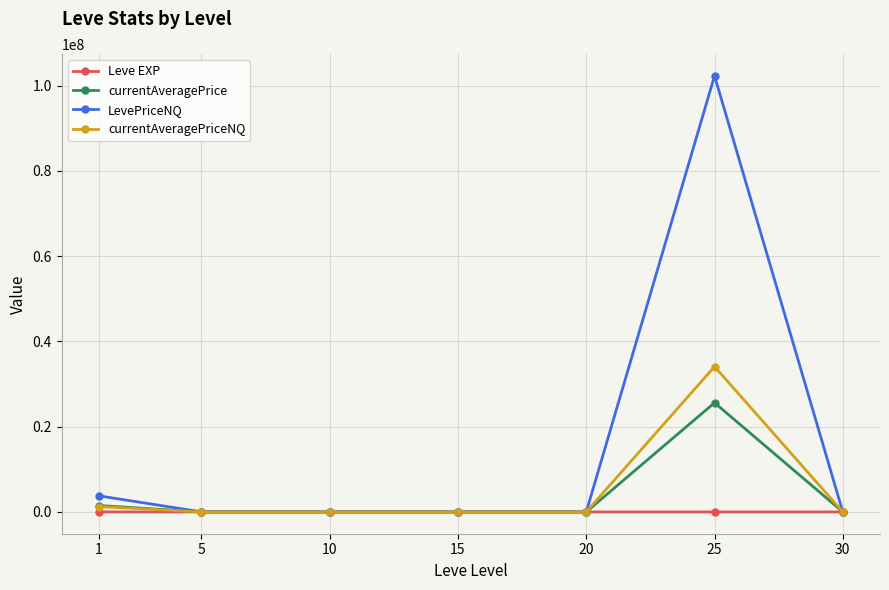

Count the number of categories in the chart.

7